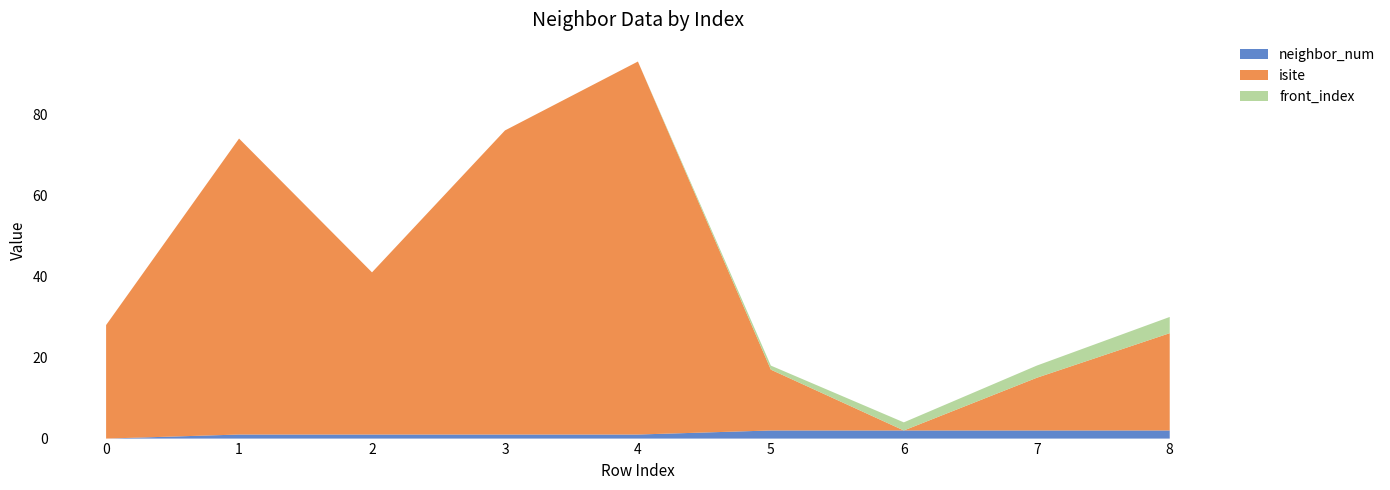

Reading right to left, what are all the values shown in this chart?

neighbor_num: 8=2	7=2	6=2	5=2	4=1	3=1	2=1	1=1	0=0
isite: 8=24	7=13	6=0	5=15	4=92	3=75	2=40	1=73	0=28
front_index: 8=4	7=3	6=2	5=1	4=0	3=0	2=0	1=0	0=0